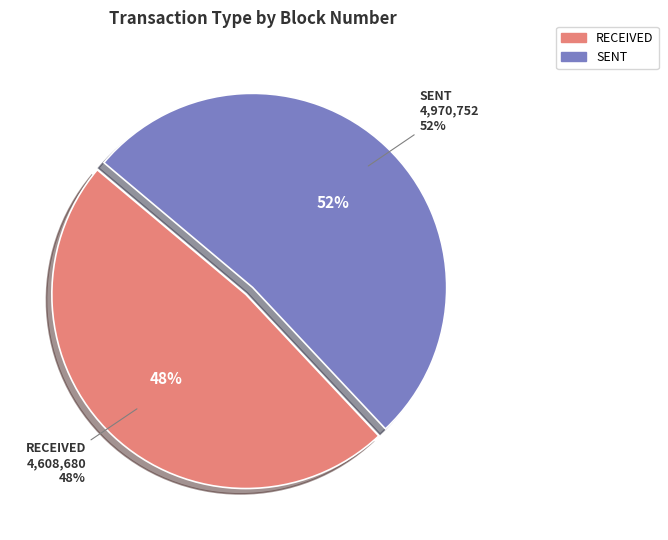

How many slices are in this pie chart?

2